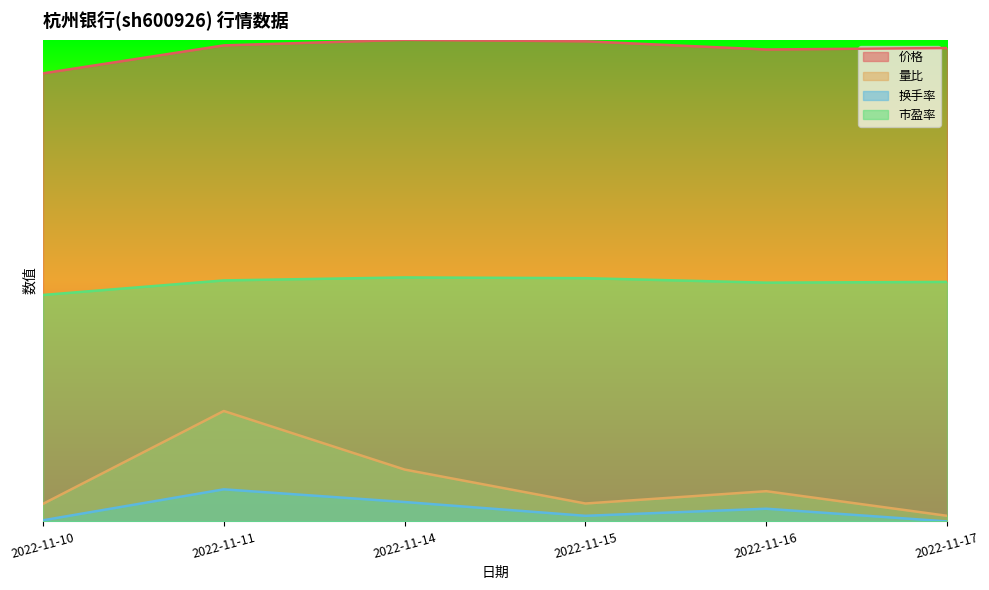

Between 2022-11-10 and 2022-11-11, which is larger?

2022-11-11